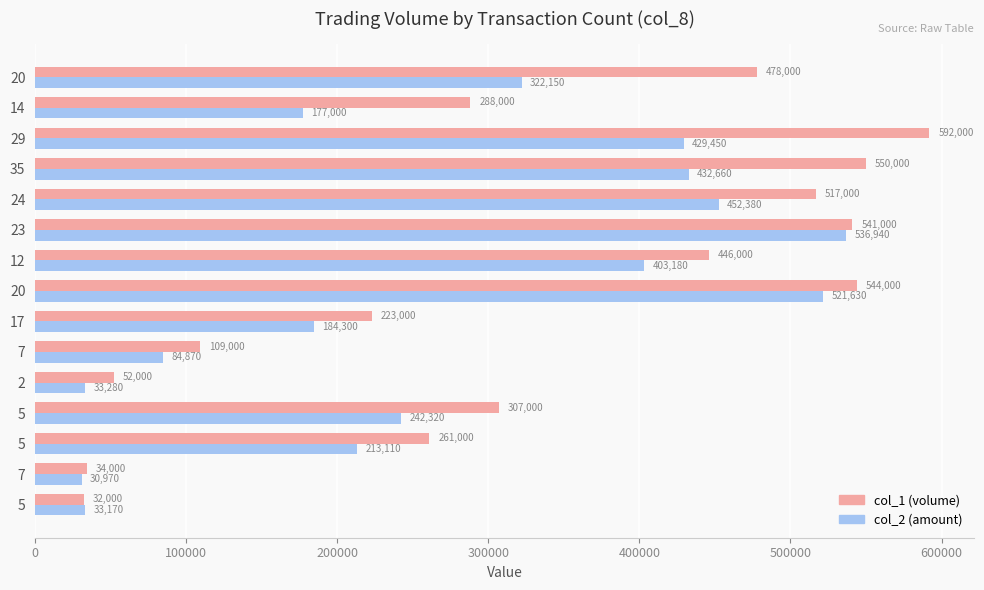

What is the average value of the col_2 (amount) series?

273161